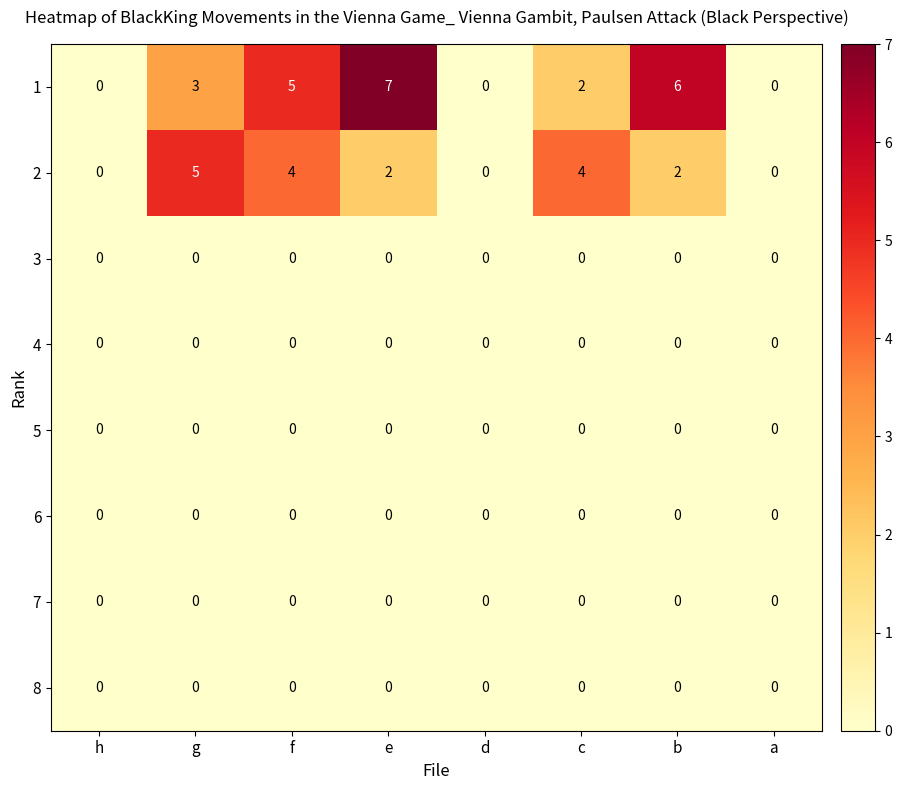

True or false: 1 has a value of 5 at f.

True